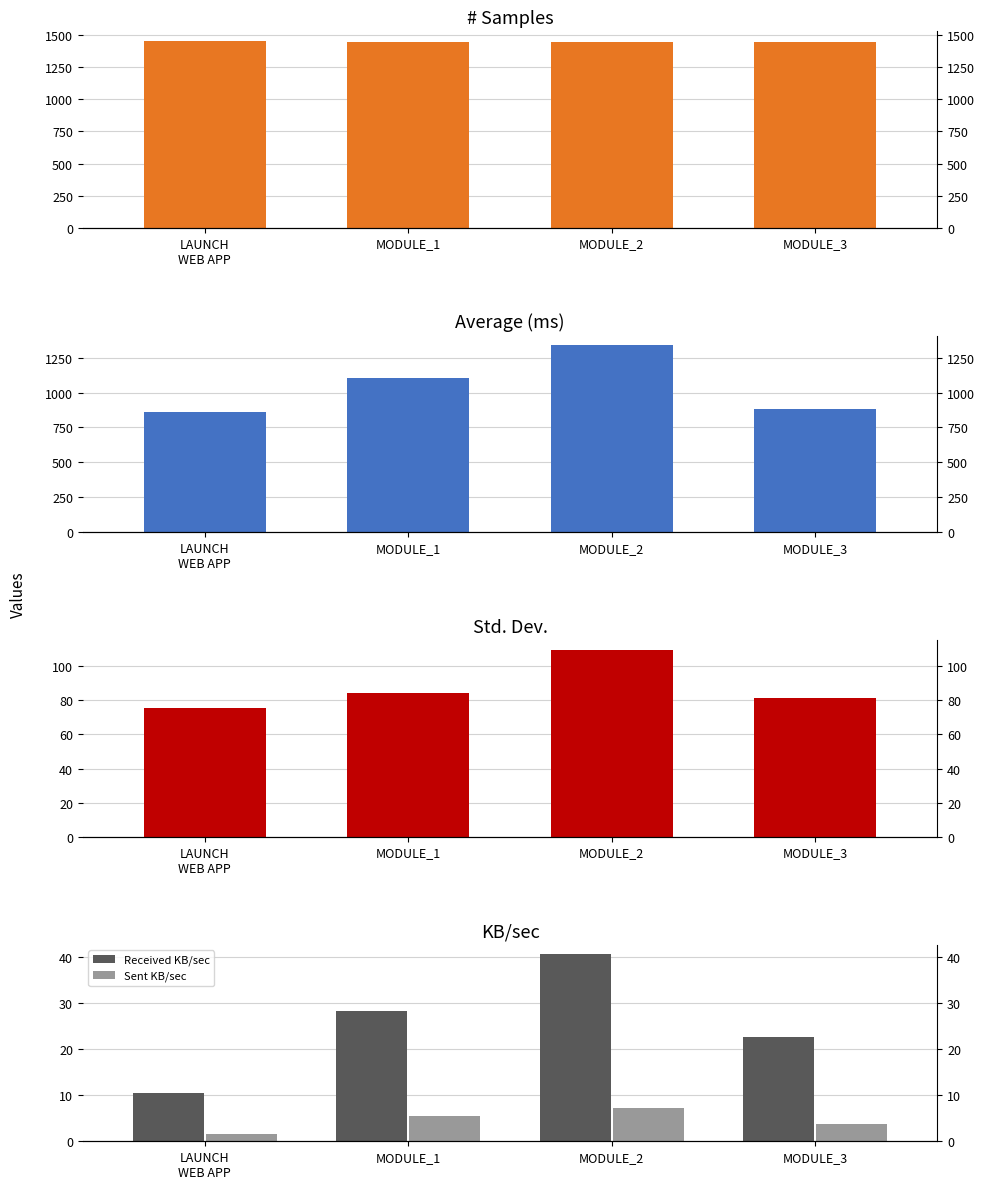

Where is Average nearest to the value 1100?

MODULE_1